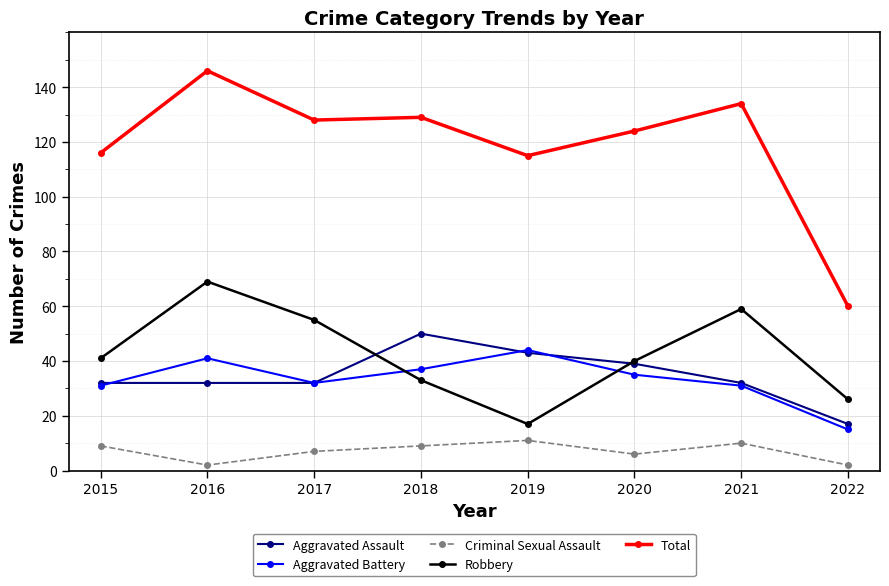

After their last crossing, which series has the higher values: Robbery or Aggravated Assault?

Robbery